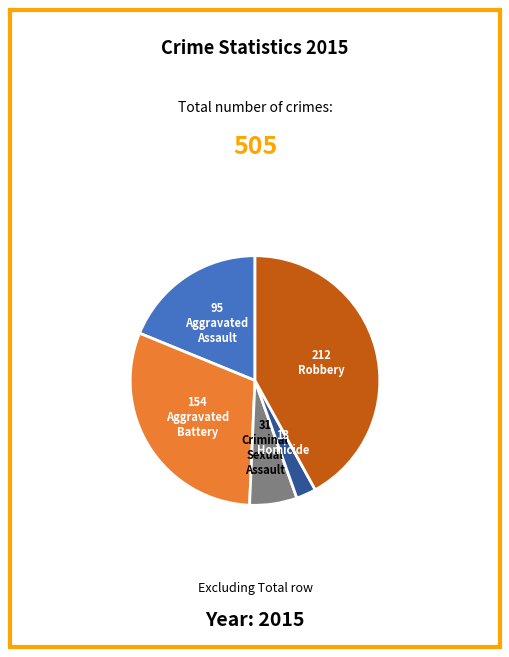

Does any single category account for the majority?

No